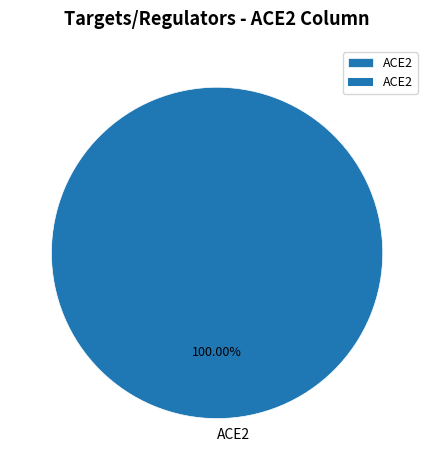

Count the number of slices in the pie.

1